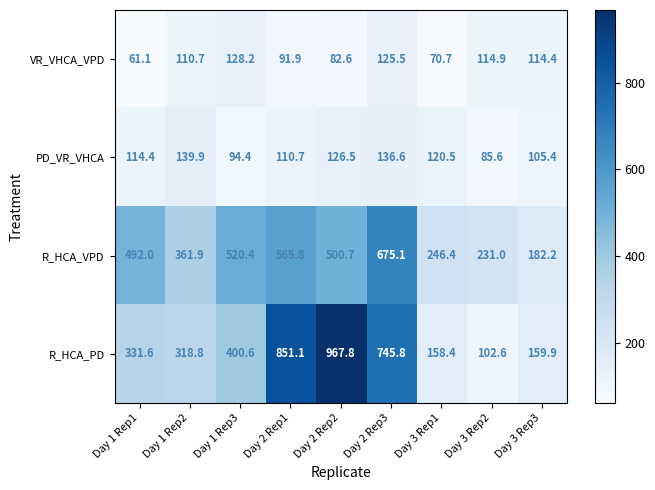

At how many categories does at least one series exceed 135?

9